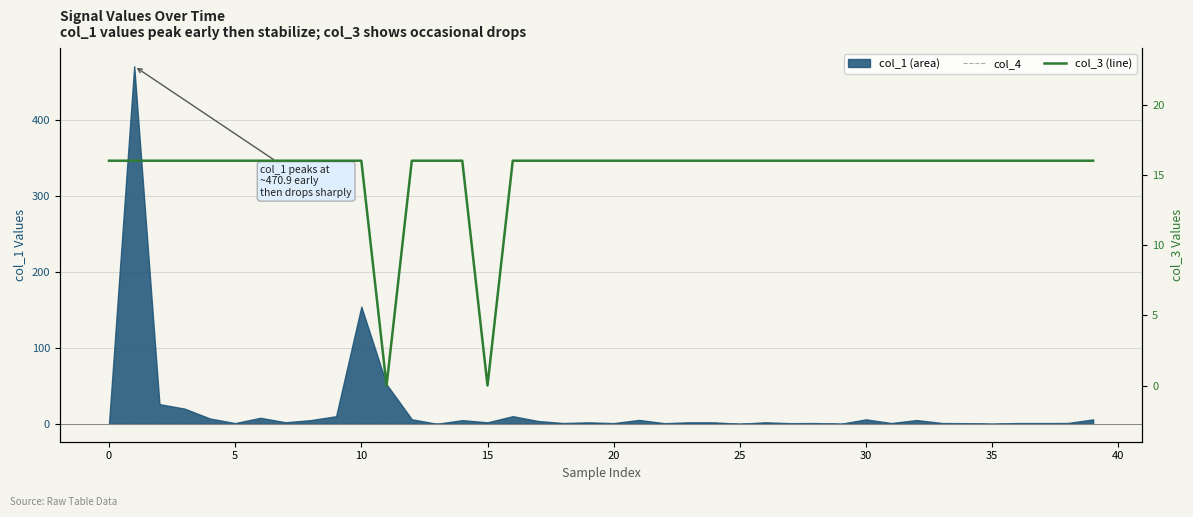

At which category does col_3 (line) reach its first local valley?

11